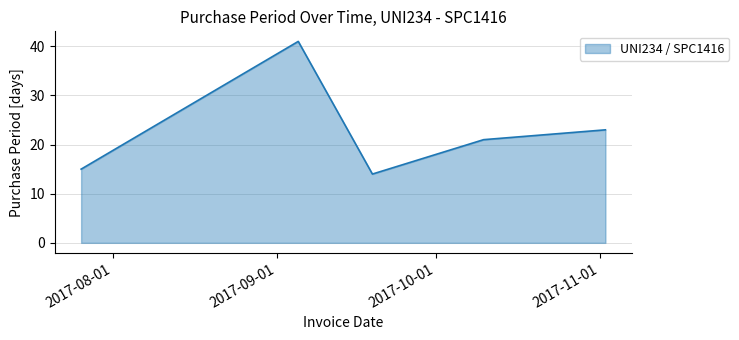

What is the maximum value shown in the chart?

41